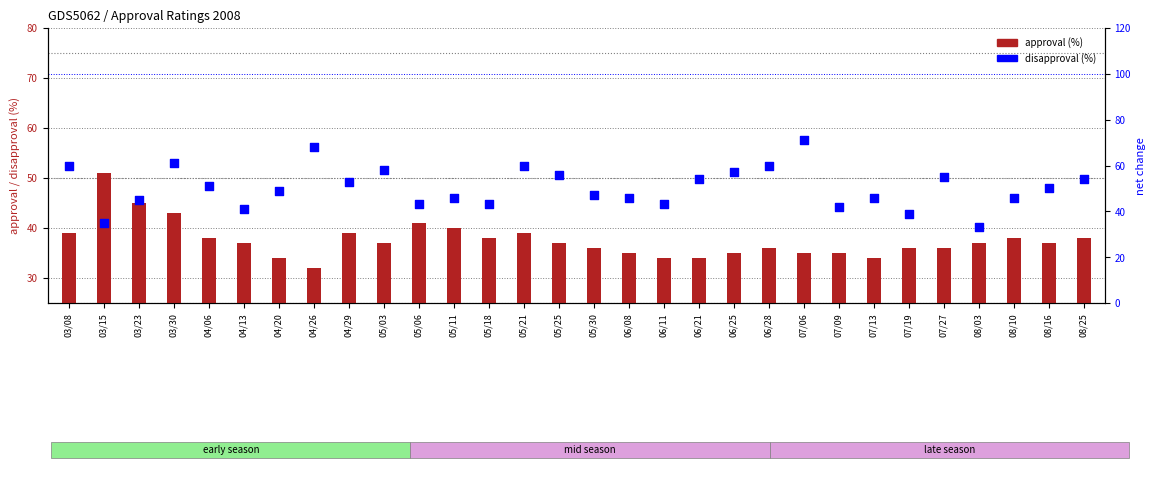

Which series has the largest total across all categories?

disapproval (%)